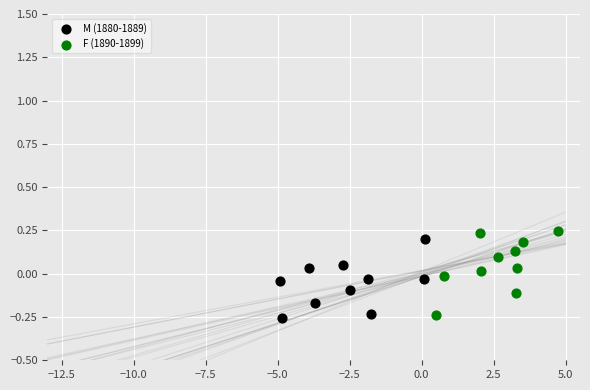

Which series contains the highest Y value?

F (1890-1899)